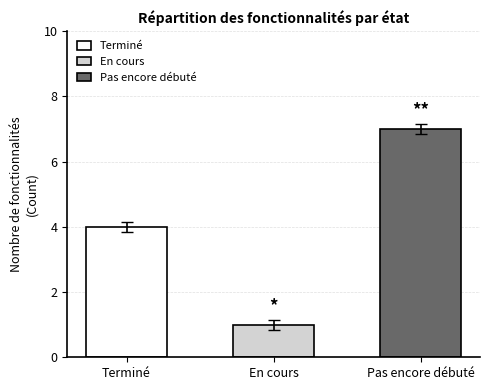

Where is Pas encore débuté nearest to the value 3?

Terminé